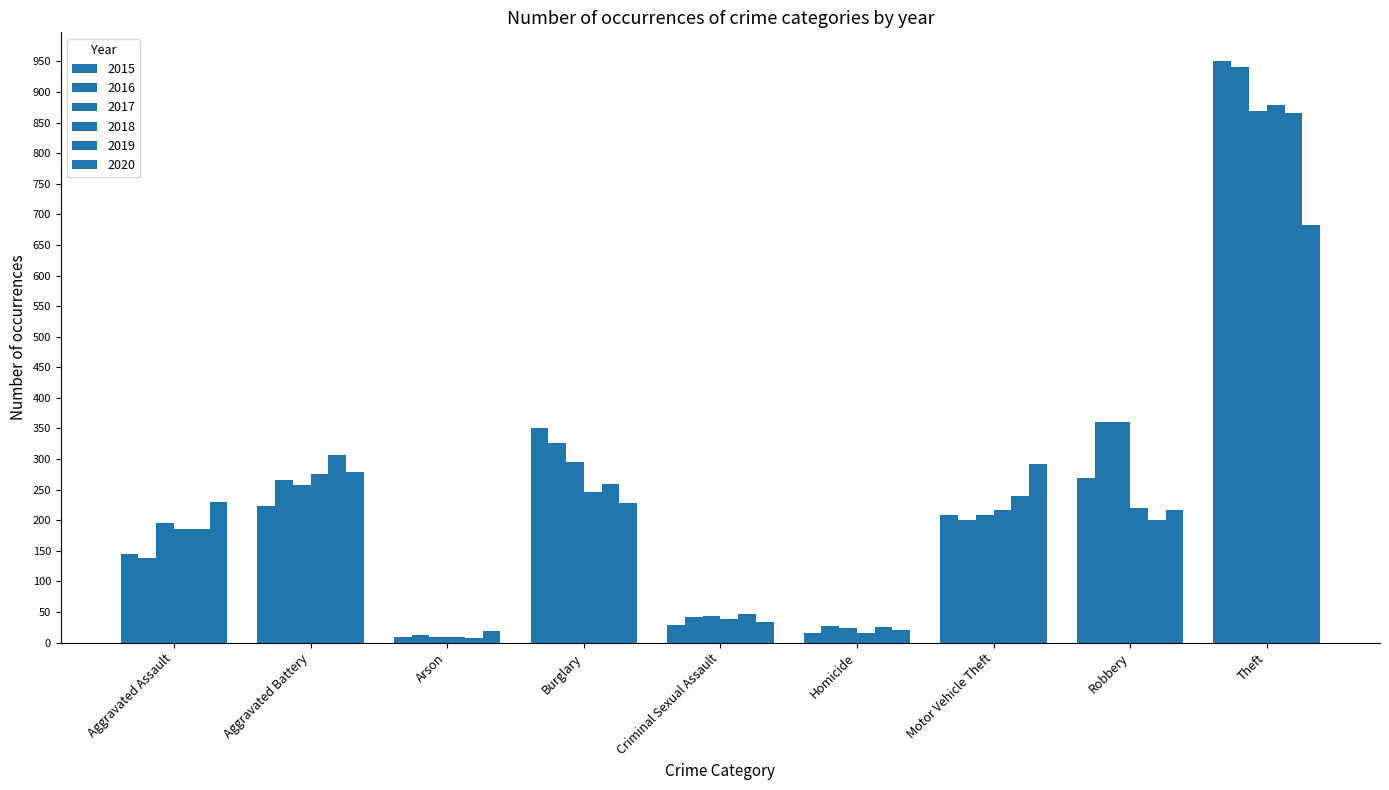

How many groups of bars are there?

9